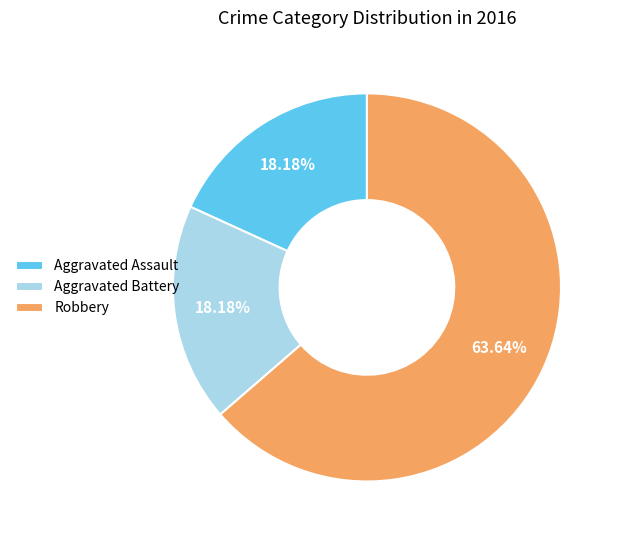

Which category accounts for the majority?

Robbery